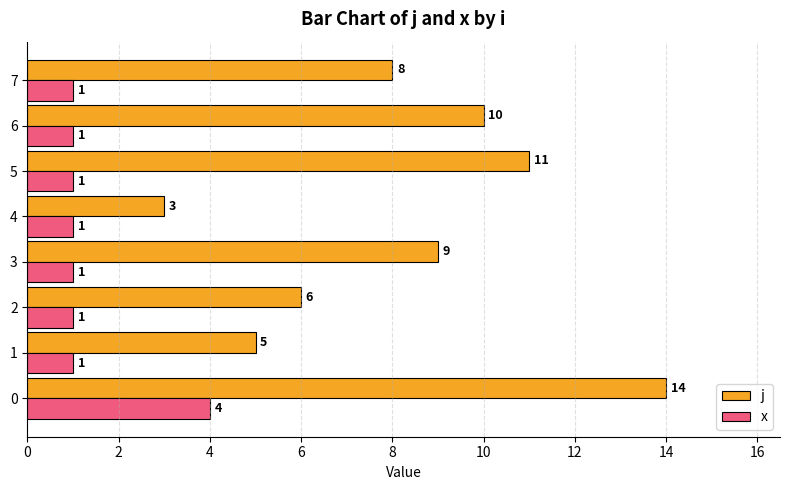

What are all the series names shown in the legend?

j, x